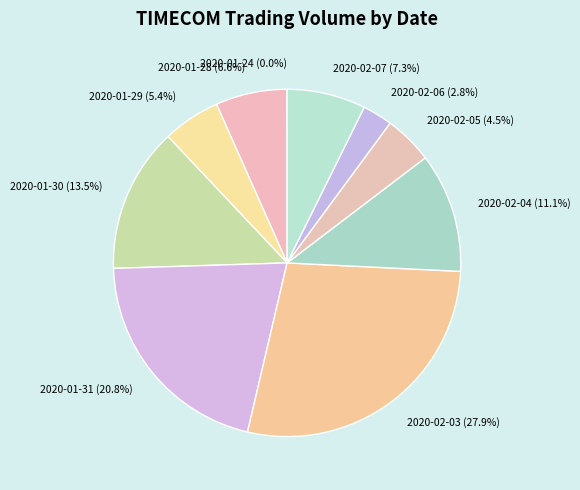

To the nearest percent, what is the average slice percentage?

10%